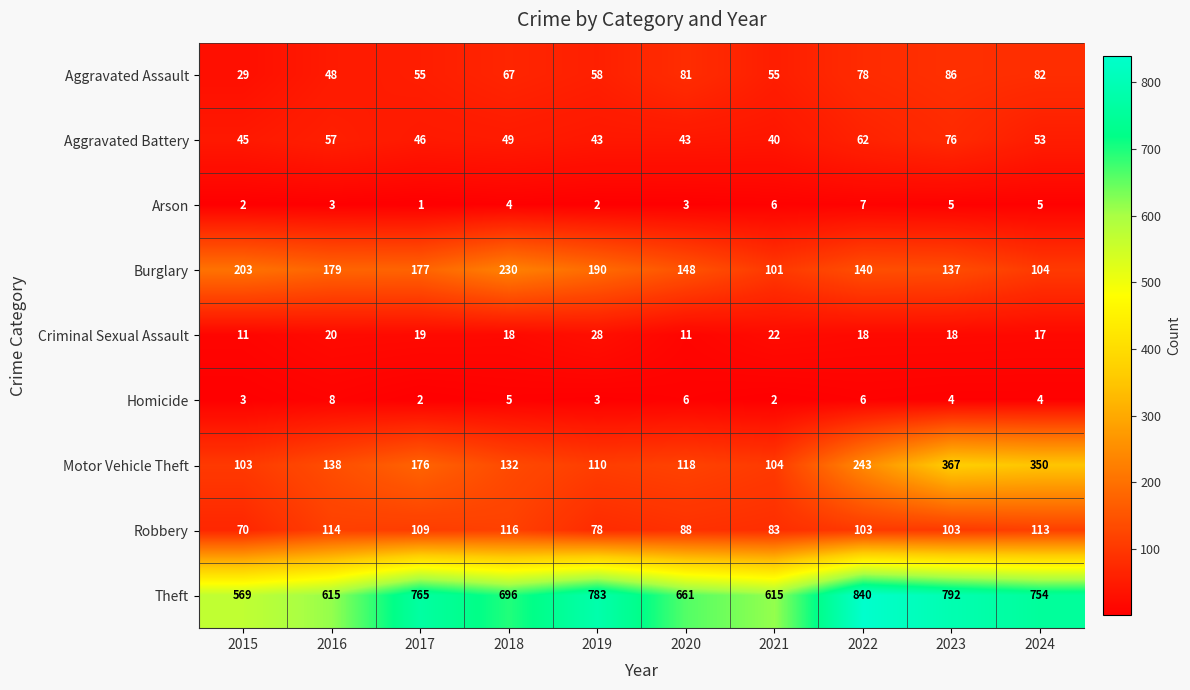

Which category has the highest value across all series?

2022